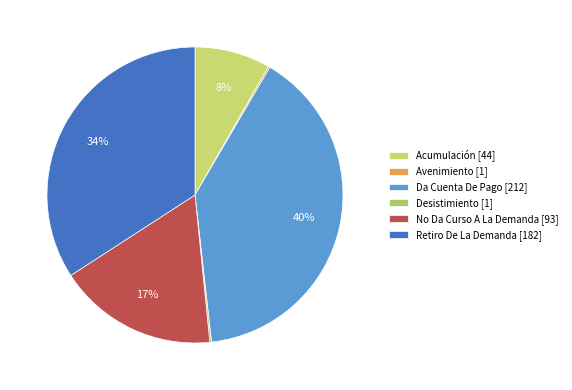

Does Avenimiento account for over 50% of the chart?

No